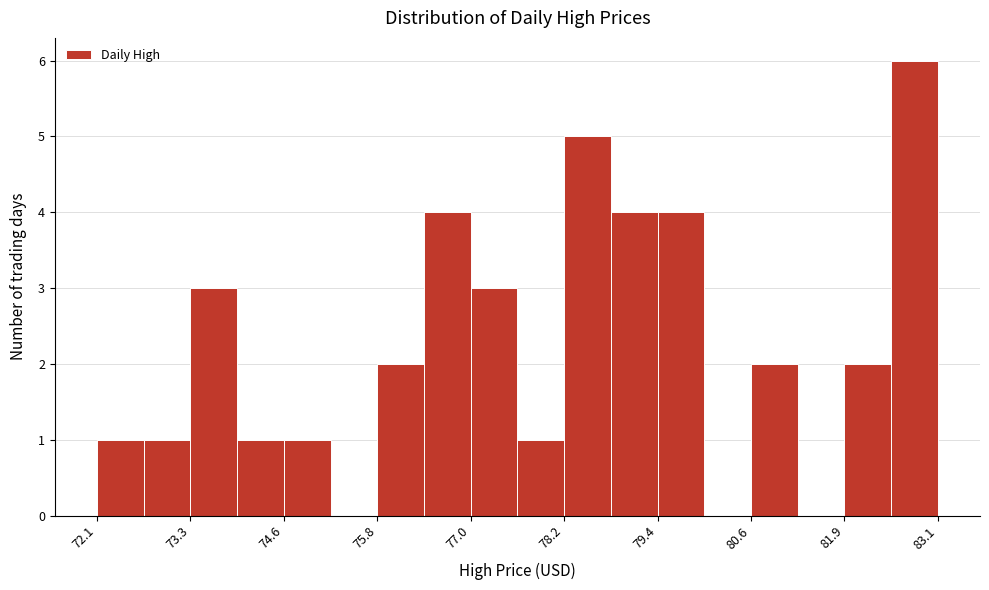

Around what value on the x-axis is the tallest bar? Give the approximate position of its centre, as read against the axis.

82.8